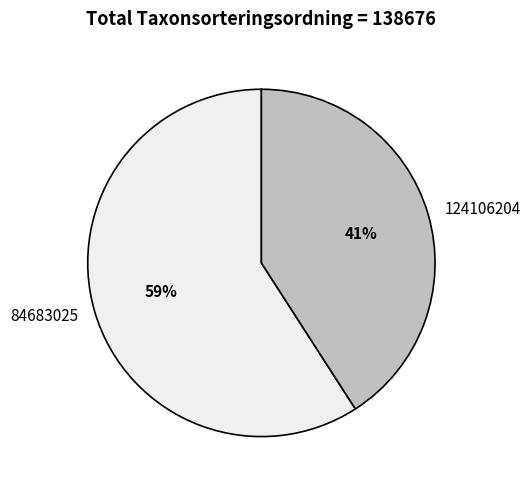

Is it true that 84683025 is 59% of the pie?

True